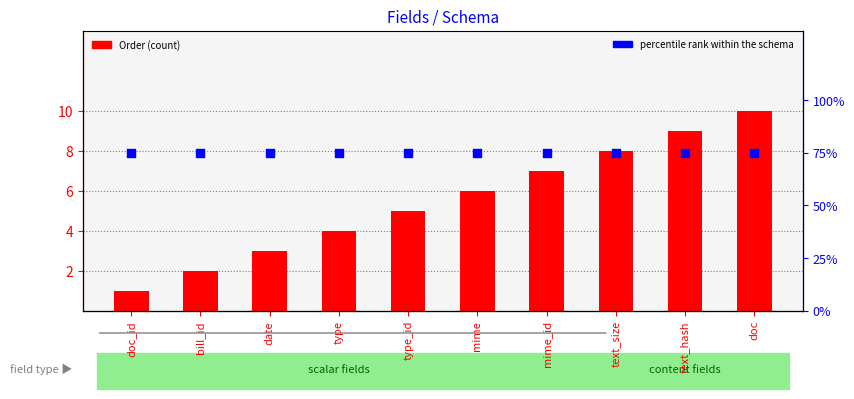

What are all the series names shown in the legend?

Order (count), percentile rank within the schema